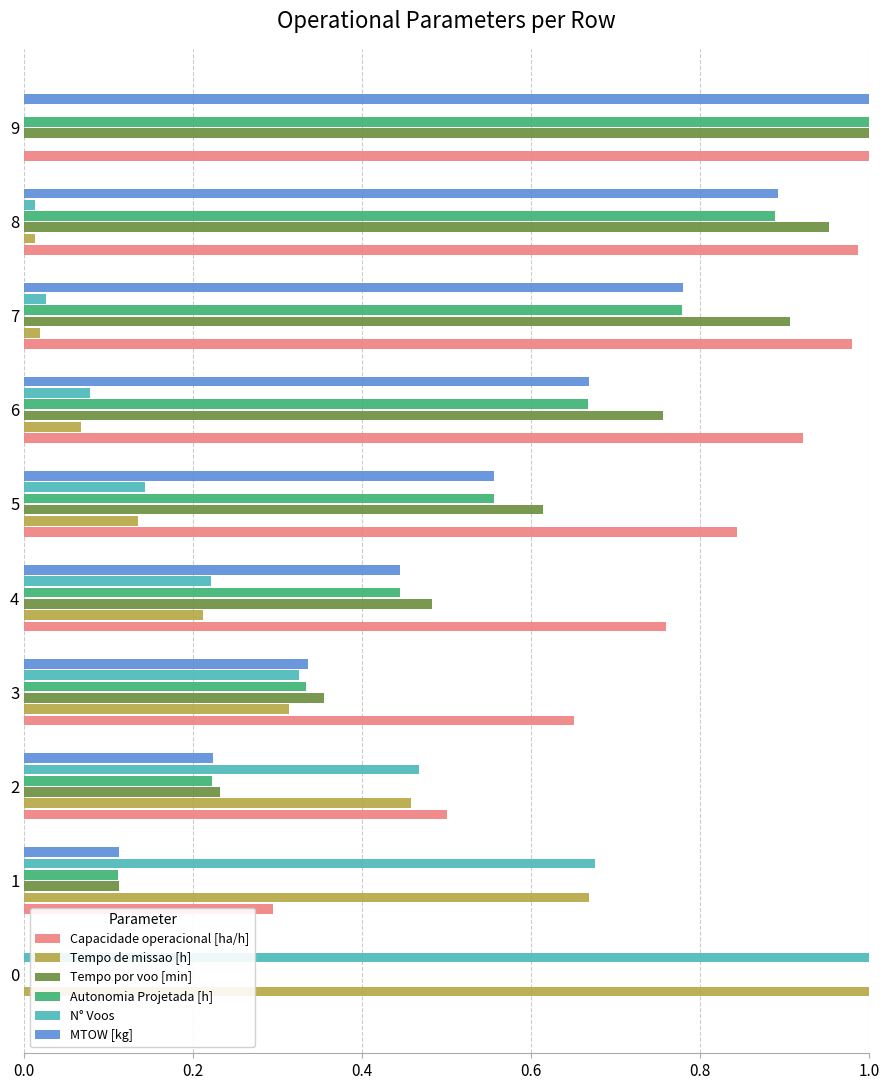

What is the sum of all MTOW [kg] values?

5.0